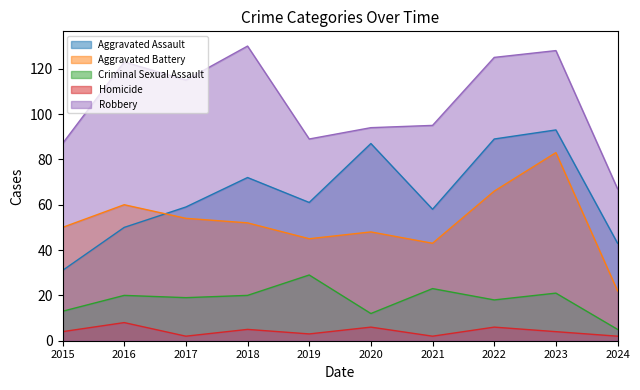

Which series has the widest spread of values?

Robbery